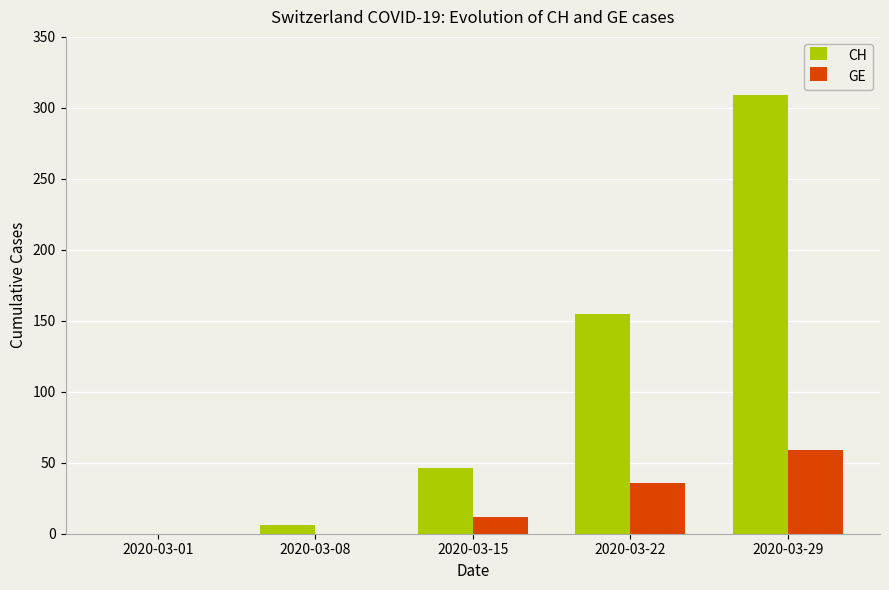

The CH series shows 275 at 2020-03-22. True or false?

False